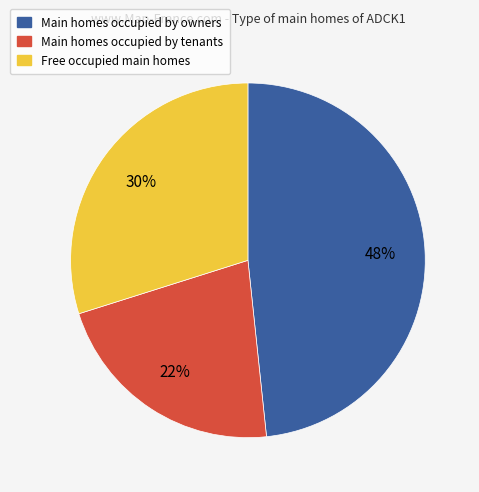

Does any single category account for the majority?

No